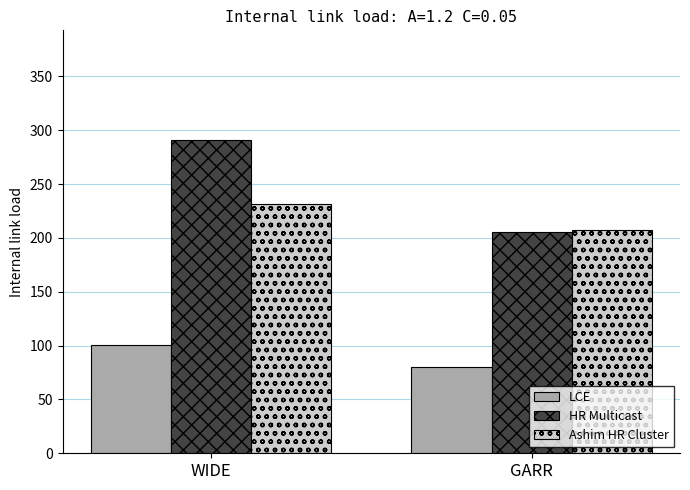

Count the number of data series in this chart.

3